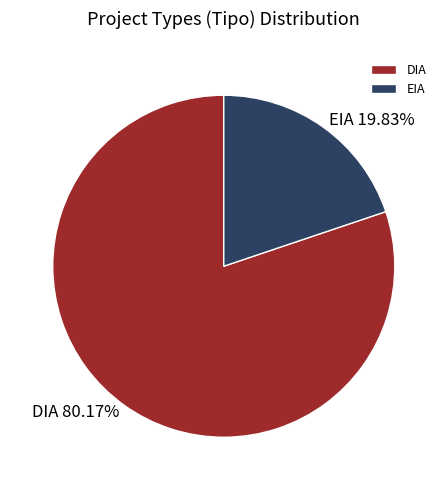

To the nearest percent, what portion does EIA represent?

20%